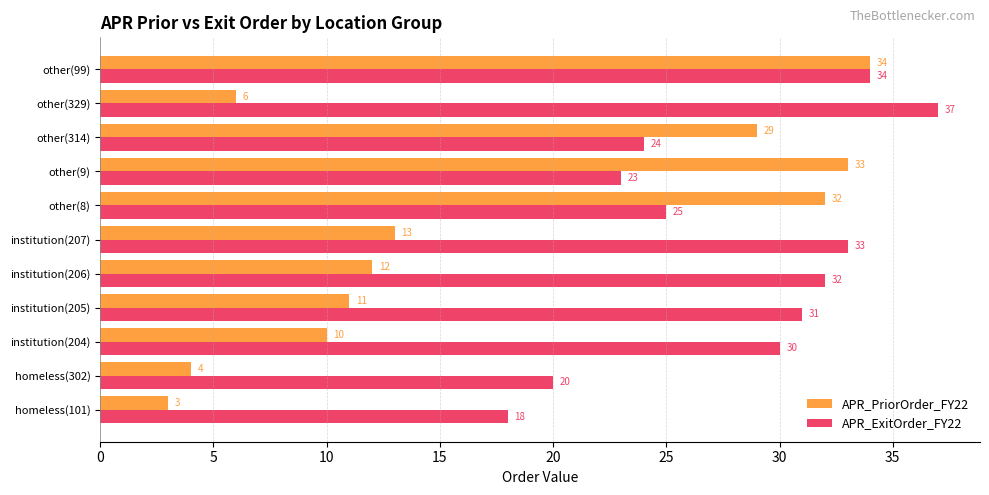

Which category has the highest value in the APR_ExitOrder_FY22 series?

other(329)